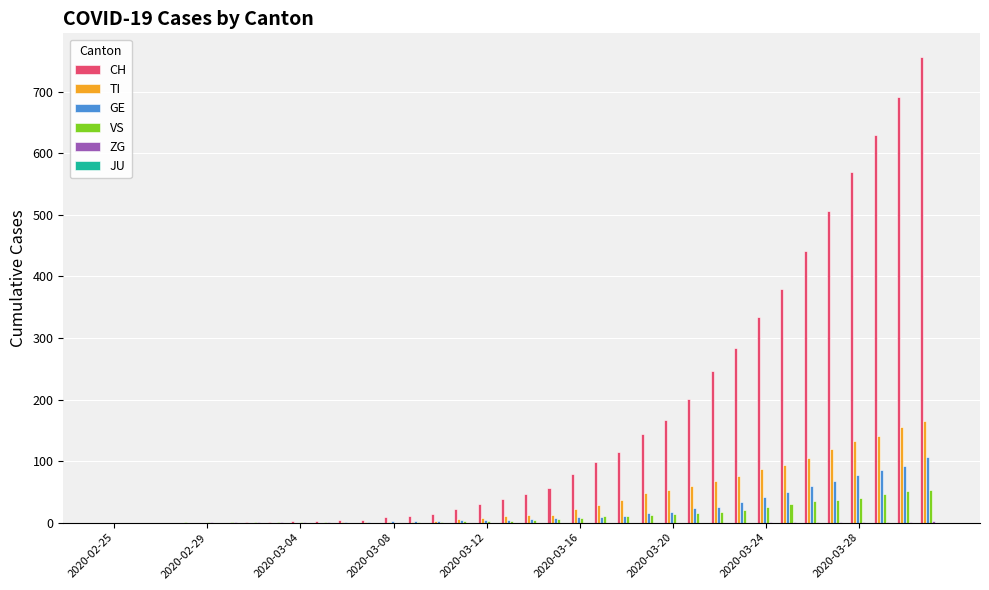

What is the maximum value for GE?

106